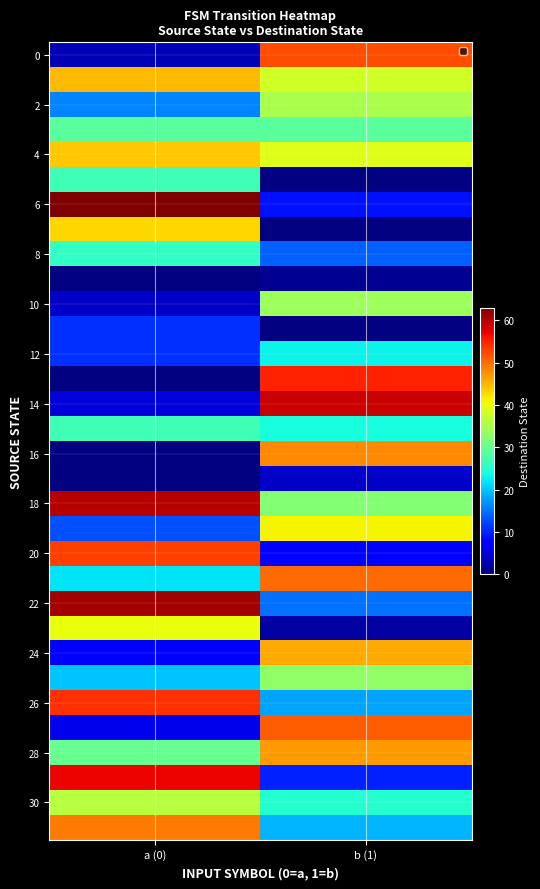

How many distinct data groups are displayed?

32